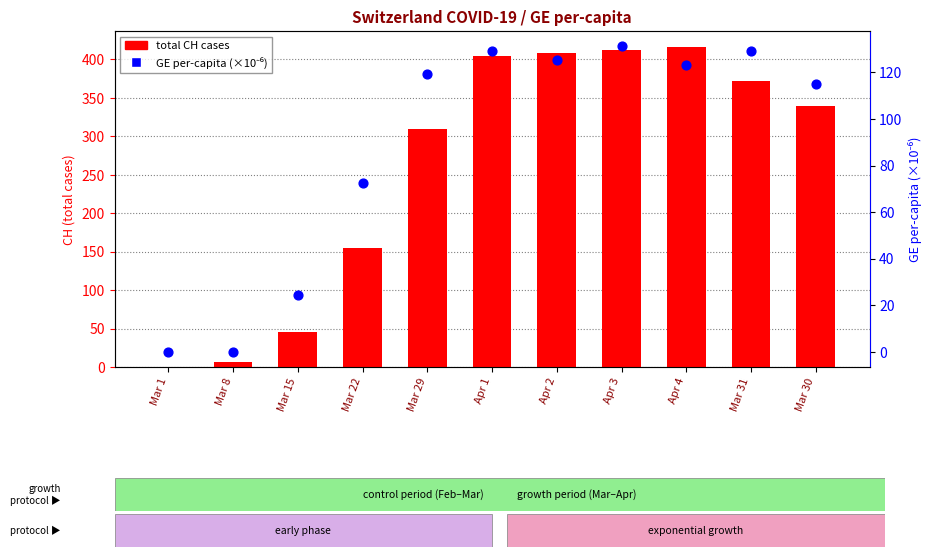

Which series contains the lowest Y value?

total CH cases